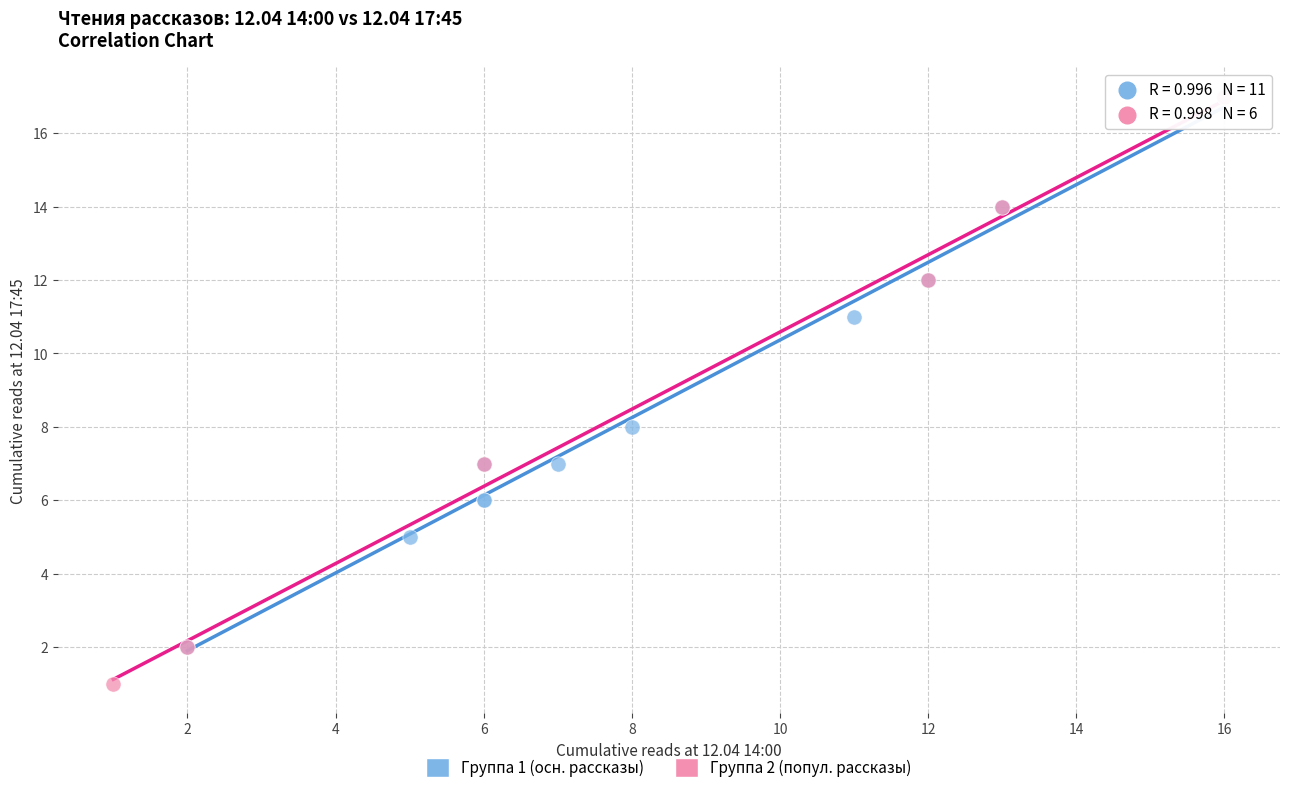

Which series contains the lowest Y value?

Группа 2 (попул. рассказы)